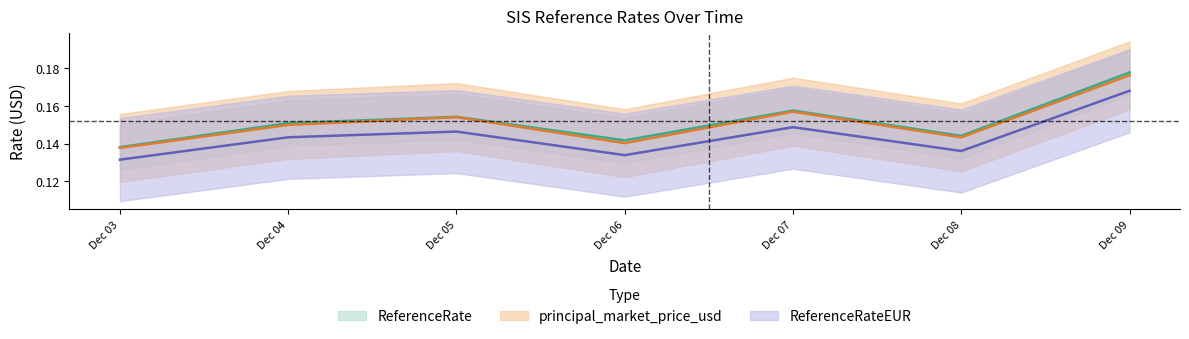

List the labels in order of ReferenceRateEUR value, largest first.

Dec 09, Dec 07, Dec 05, Dec 04, Dec 08, Dec 06, Dec 03